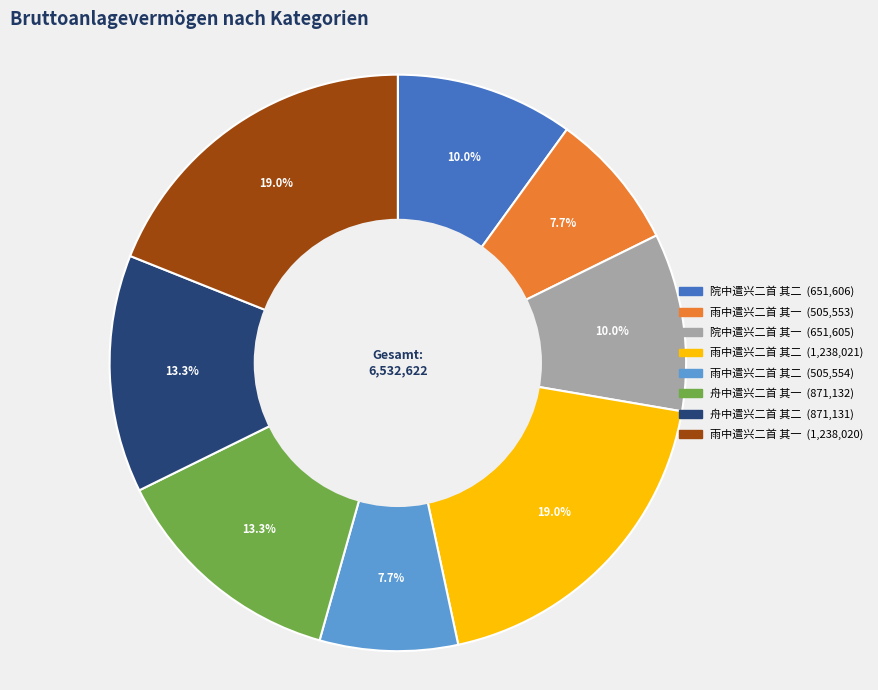

Does any single category account for the majority?

No